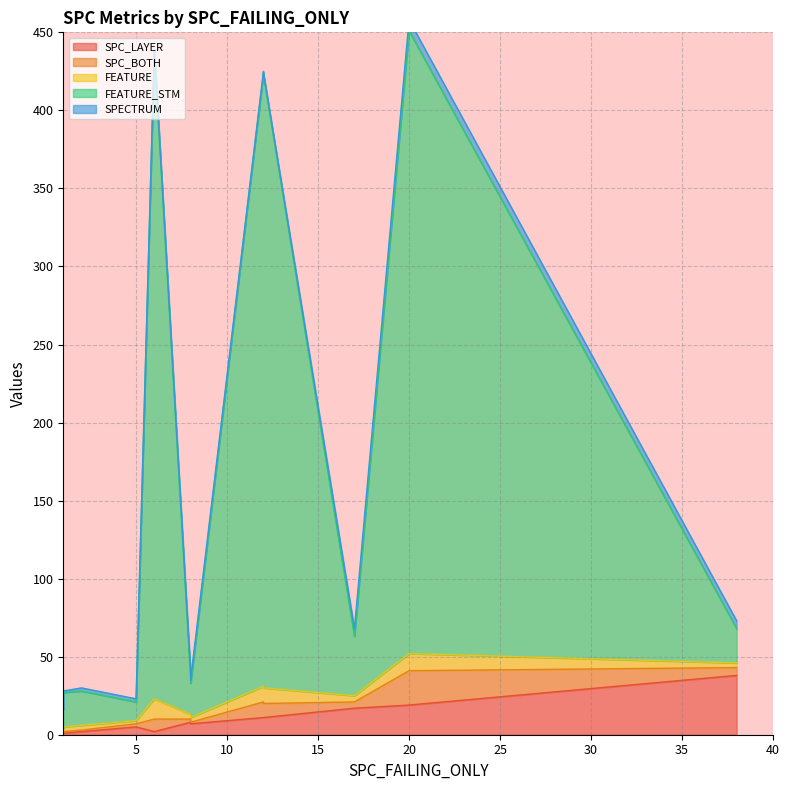

How many times do SPECTRUM and SPC_BOTH cross each other?

4